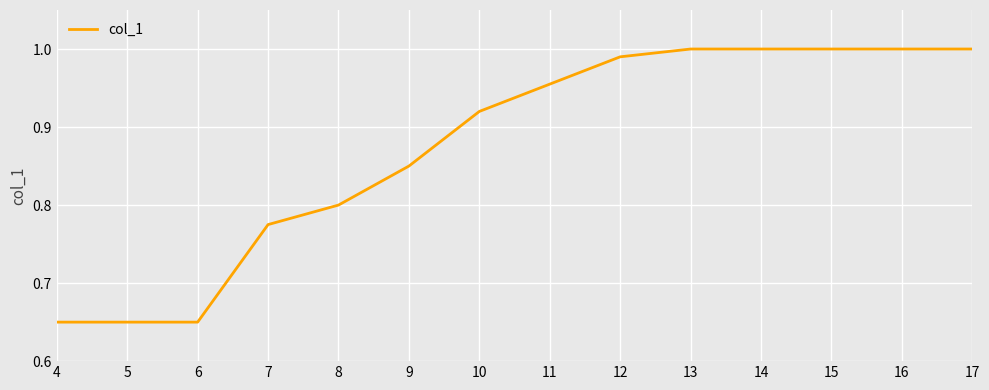

True or false: the data shows 0.3 at 5.

False